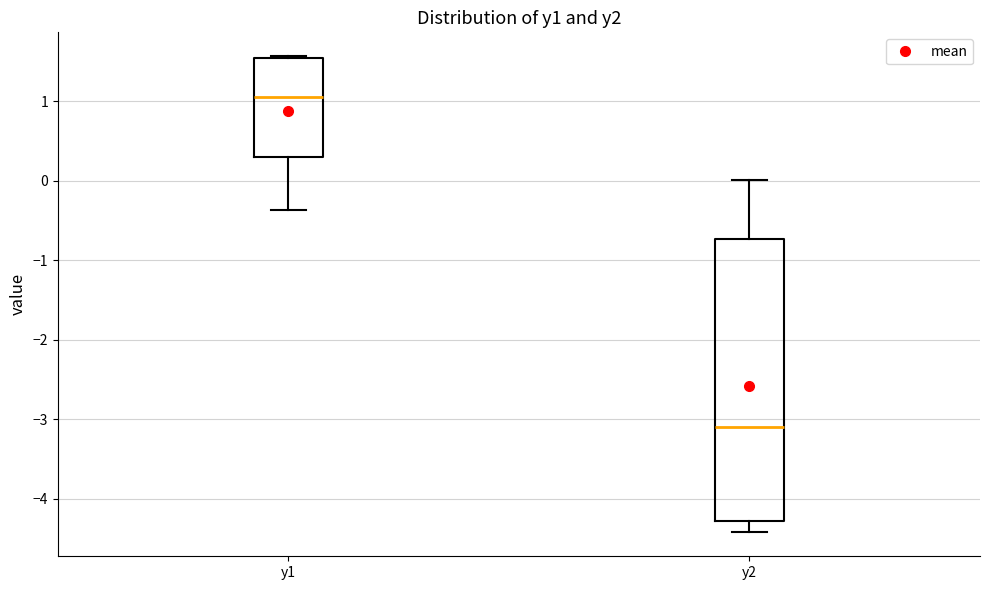

Where does the median line of the box for y2 sit on the y-axis? The values are not printed on the chart, so give them approximately, as read against the axis.

-3.1